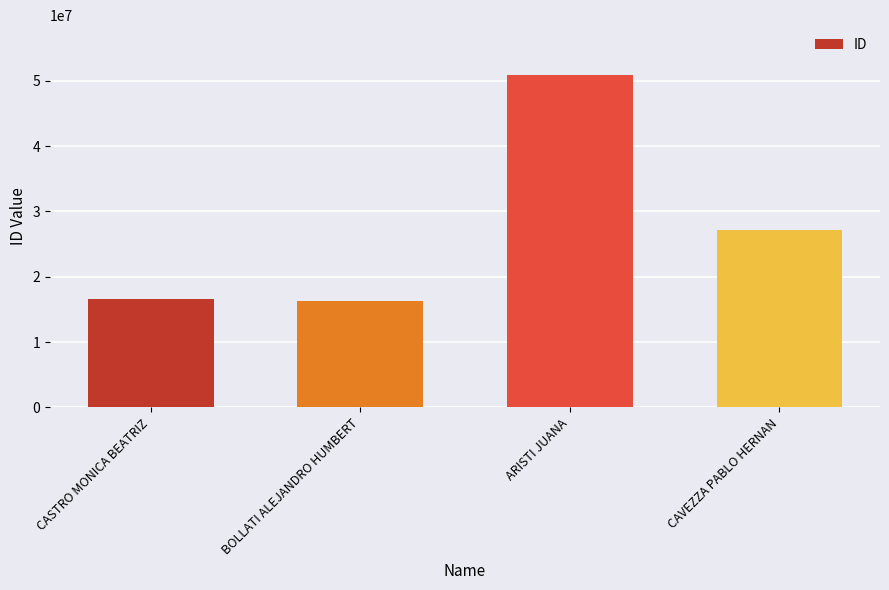

Which has a higher value, CAVEZZA PABLO HERNAN or BOLLATI ALEJANDRO HUMBERT?

CAVEZZA PABLO HERNAN